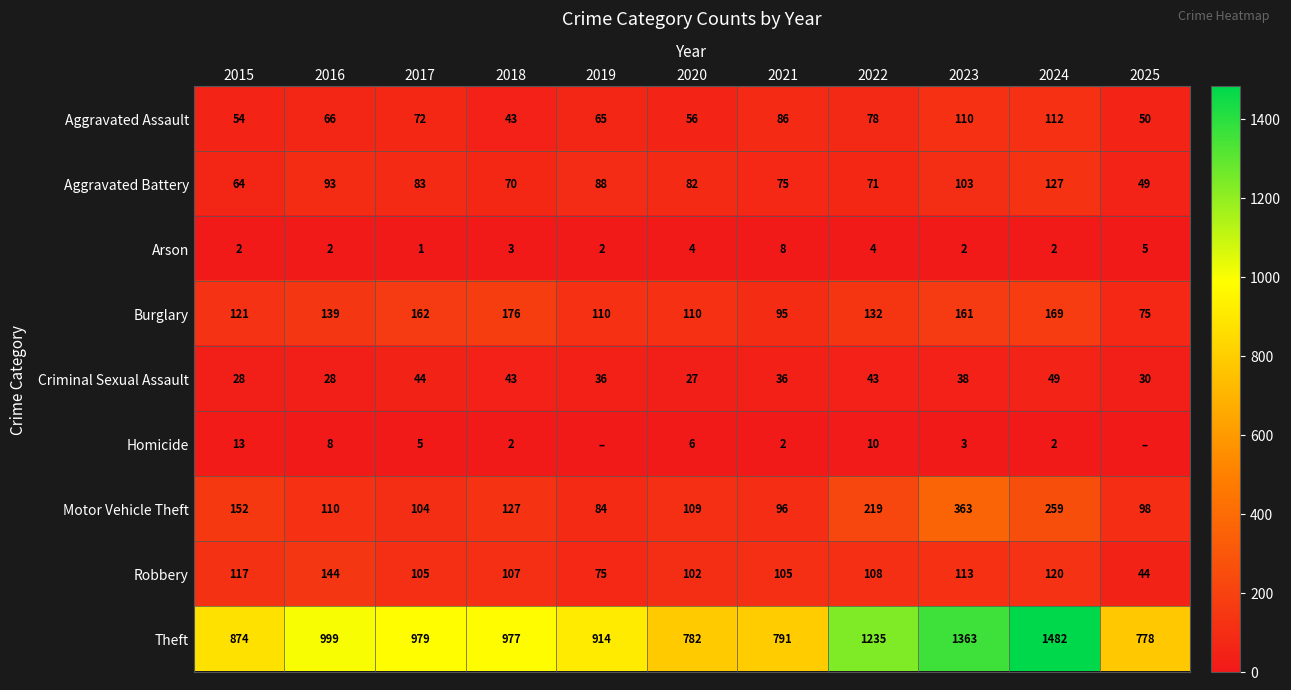

Is the value of Theft at 2025 greater than the value of Robbery at 2022?

Yes